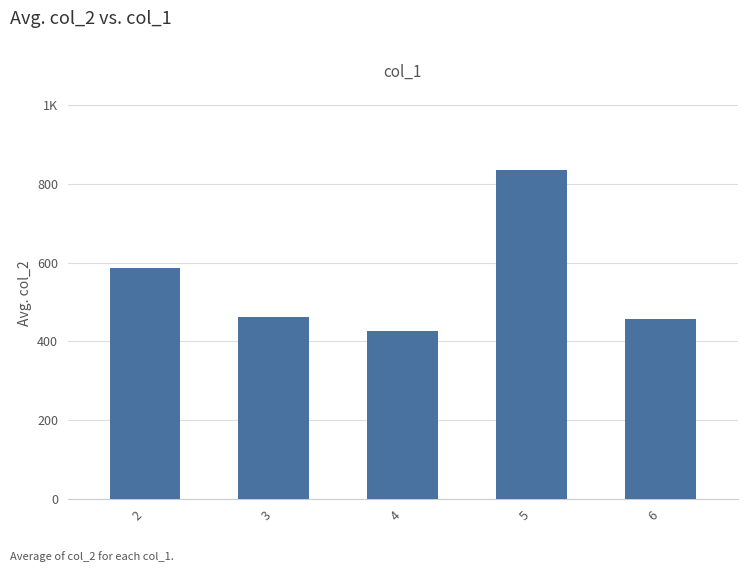

Reading left to right, what are all the values shown in this chart?

585.9	460.8	426.0	834.8	456.4